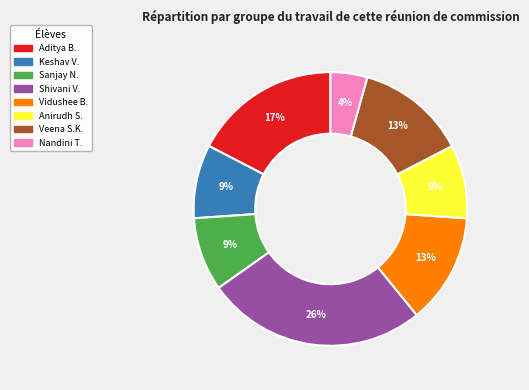

To the nearest percent, what is the average slice percentage?

12%